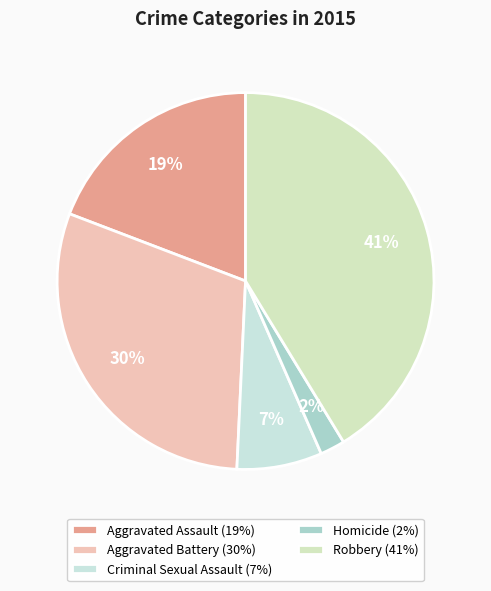

Combined, what portion of the pie is Criminal Sexual Assault and Aggravated Assault?

26.5%